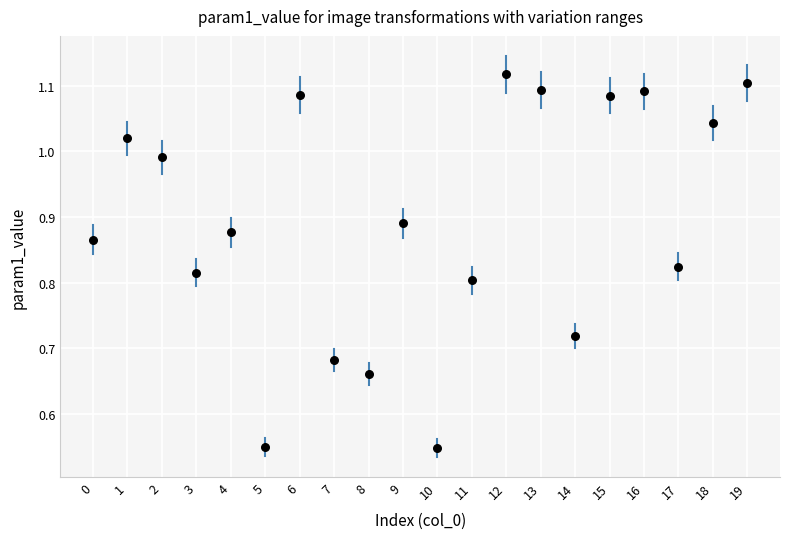

What is the range of Y values (max minus min)?

0.6